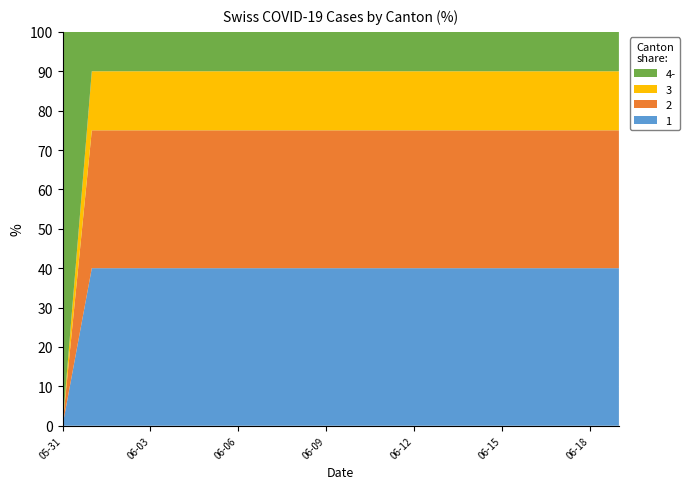

What is the total value across all series at 06-12?

100